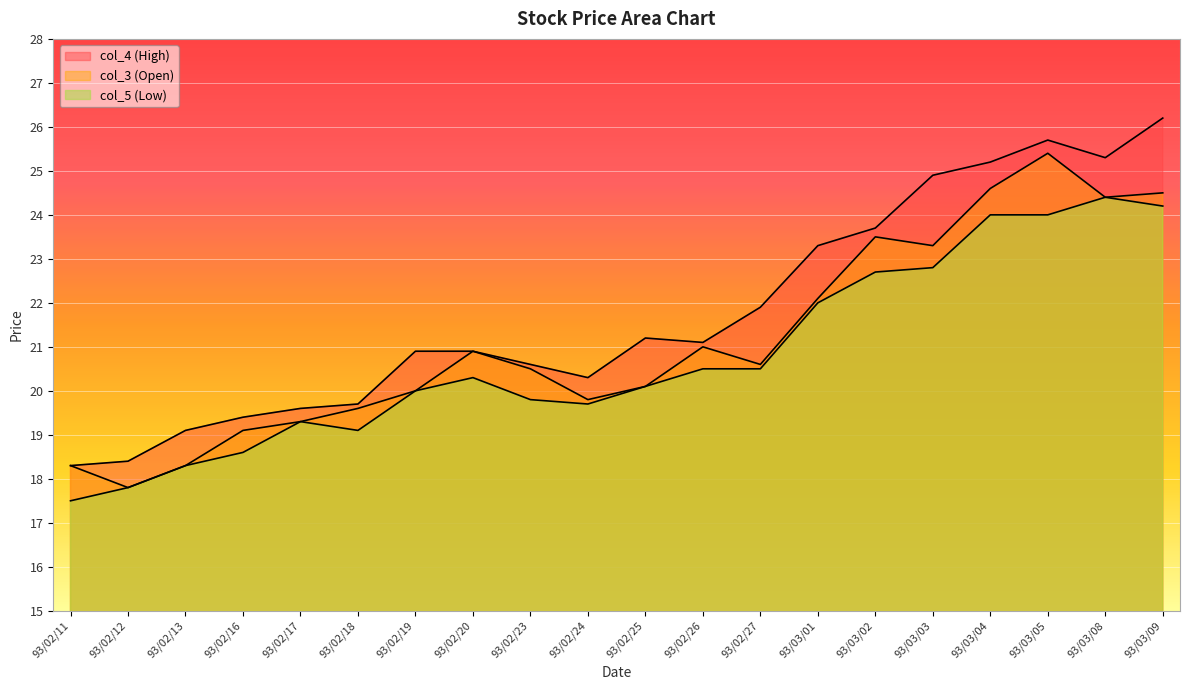

Between 93/02/12 and 93/02/27, which series saw the biggest shift?

col_4 (High)